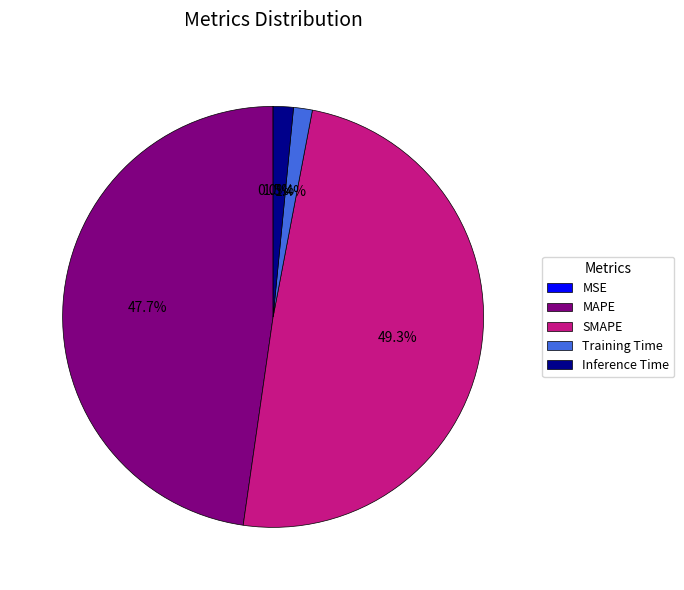

To the nearest percent, what percentage of the pie is MAPE?

48%